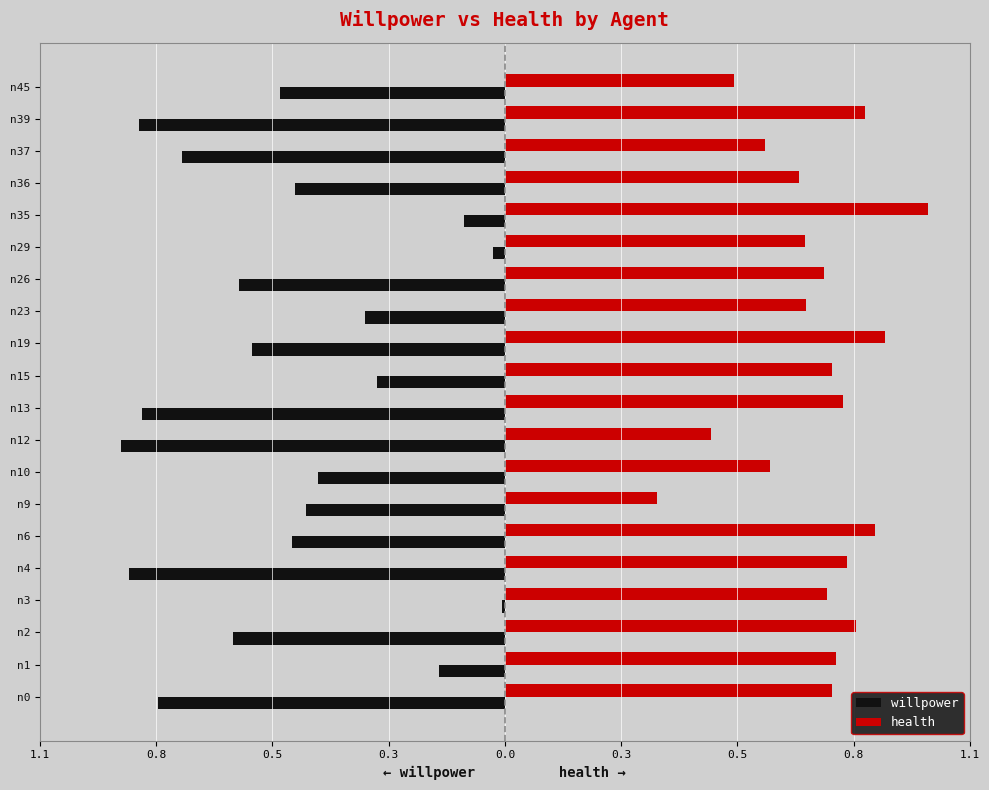

What is the sum of all willpower values?

-10.0